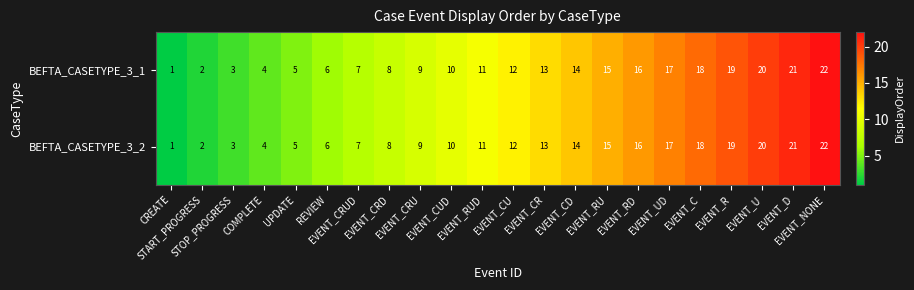

What is the highest value of the BEFTA_CASETYPE_3_1 series?

22